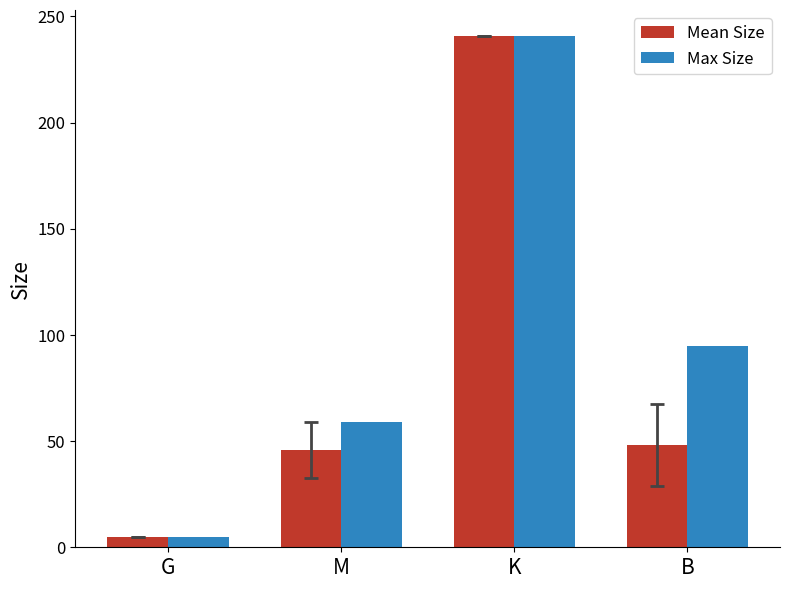

Reading left to right, extract all data points from this chart.

Mean Size: G=4.7	M=46.0	K=240.9	B=48.1
Max Size: G=4.7	M=59.1	K=240.9	B=95.0